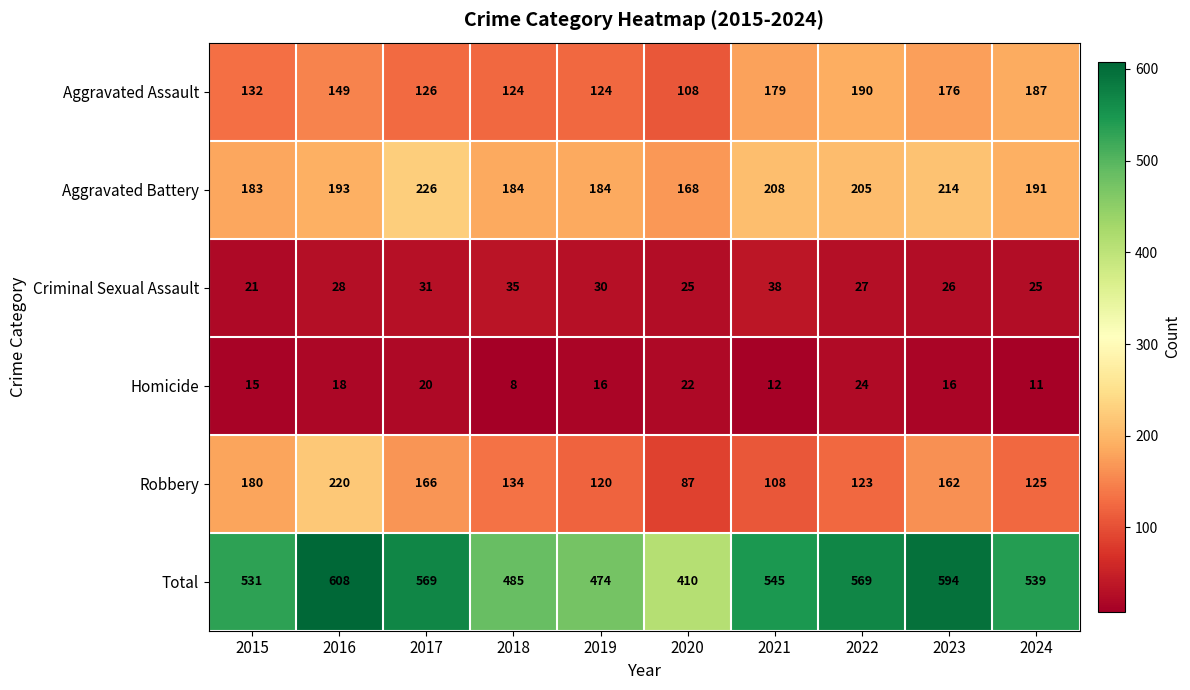

Rank the series by their maximum value, from lowest to highest.

Homicide, Criminal Sexual Assault, Aggravated Assault, Robbery, Aggravated Battery, Total